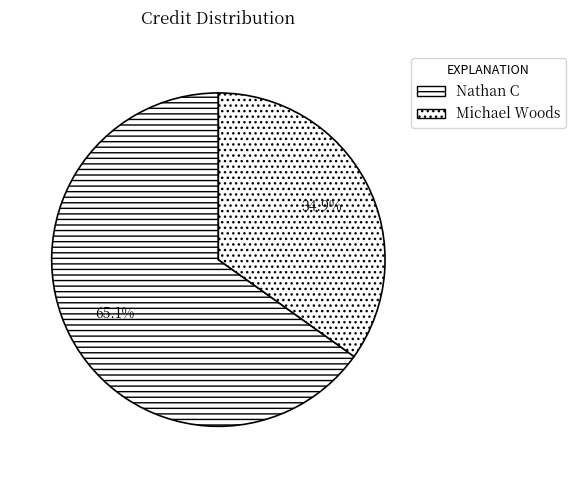

Is it true that Nathan C is 73% of the pie?

False